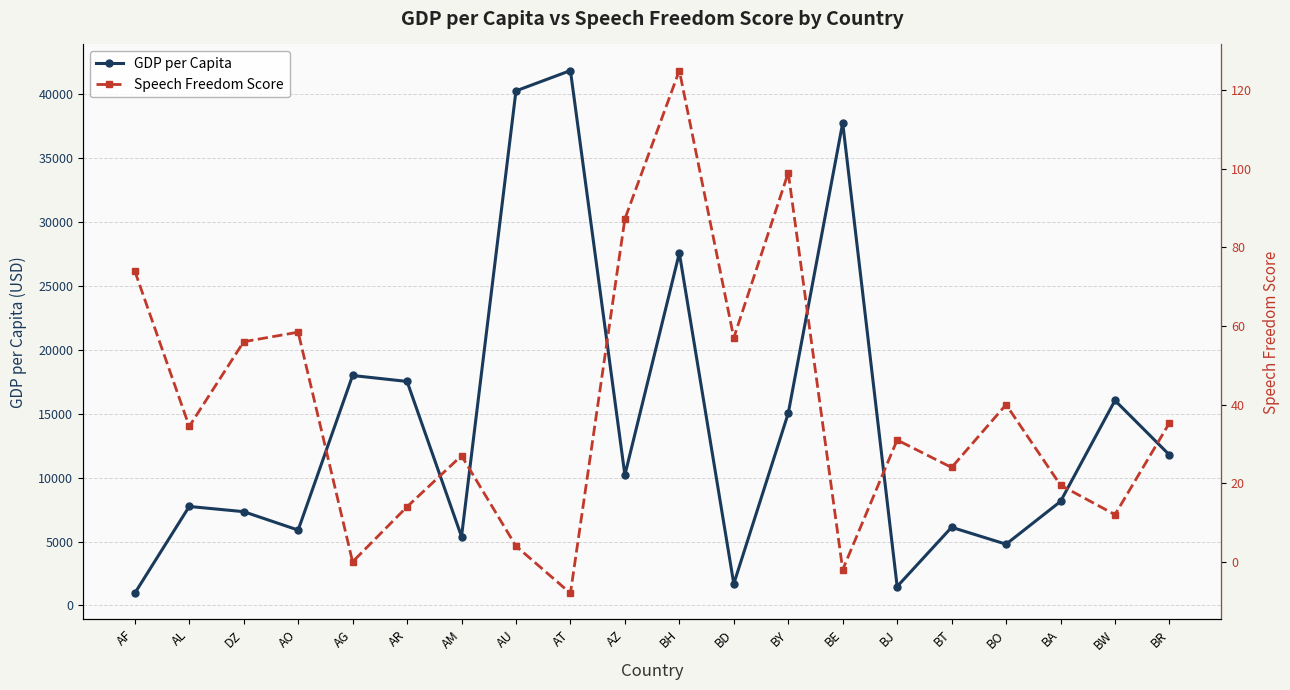

True or false: Speech Freedom Score and GDP per Capita cross at least once.

False